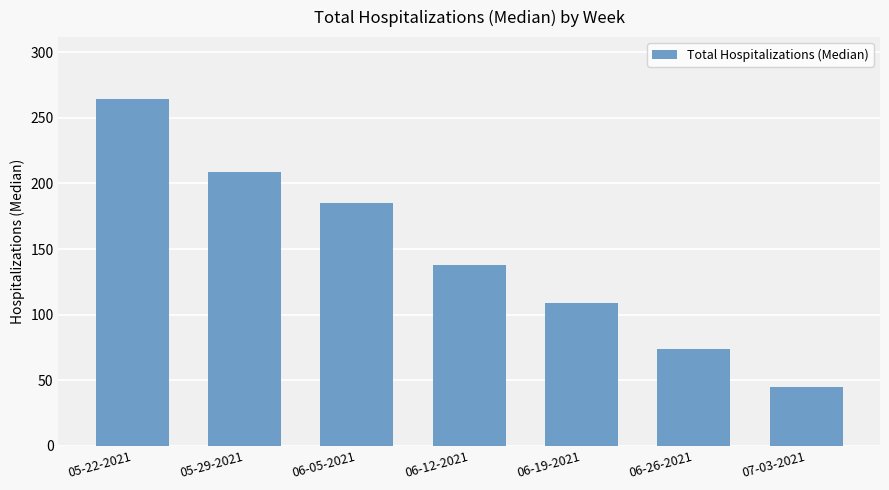

What is the change in value from 06-12-2021 to 07-03-2021?

-93